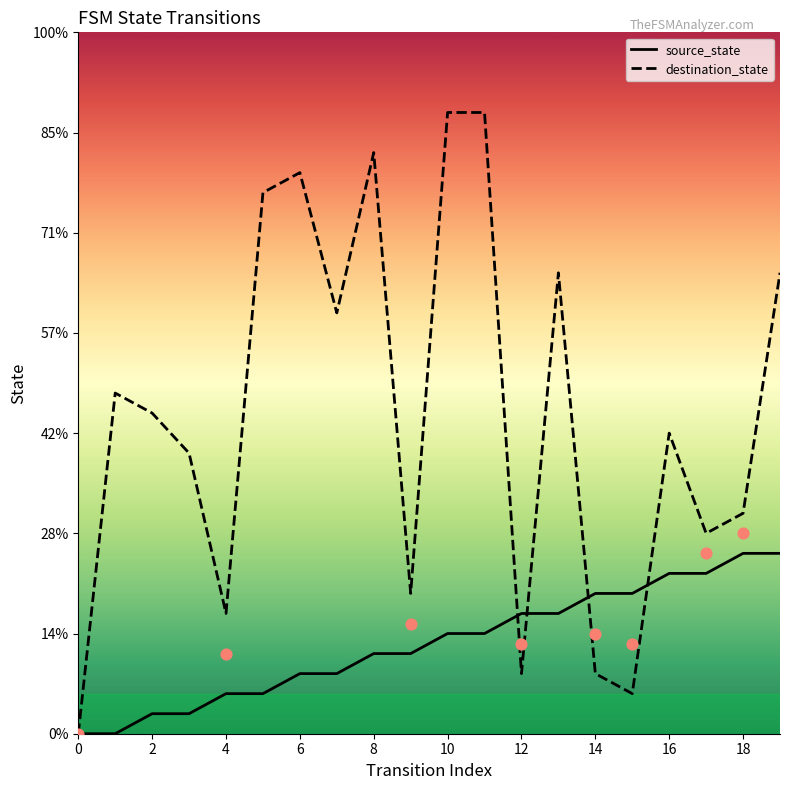

Which series reaches the minimum Y coordinate?

source_state